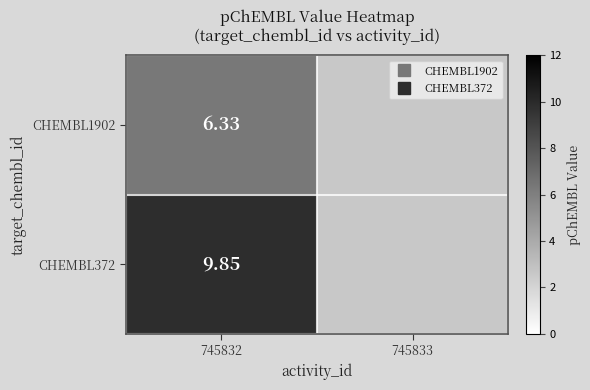

Between 745833 and 745832, which is larger?

745832